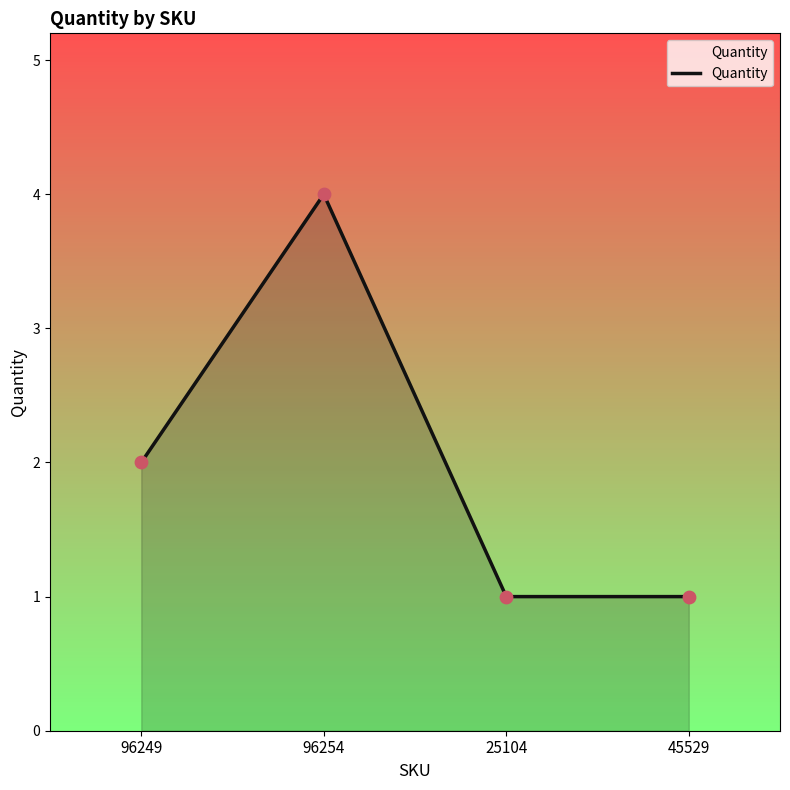

Approximately how many times larger is the value at 25104 compared to 96249?

0.5